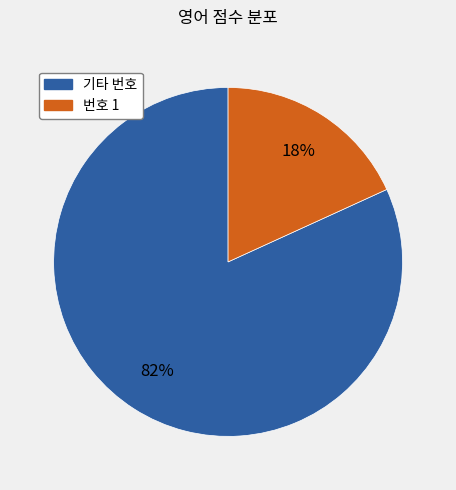

To the nearest percent, what is the difference between the largest and smallest slice percentages?

64%